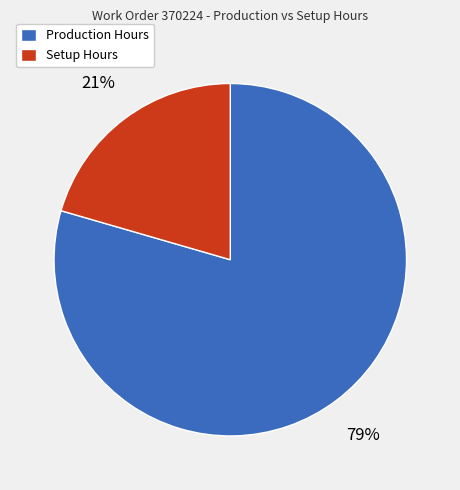

Is there any slice that represents more than half of the pie?

Yes